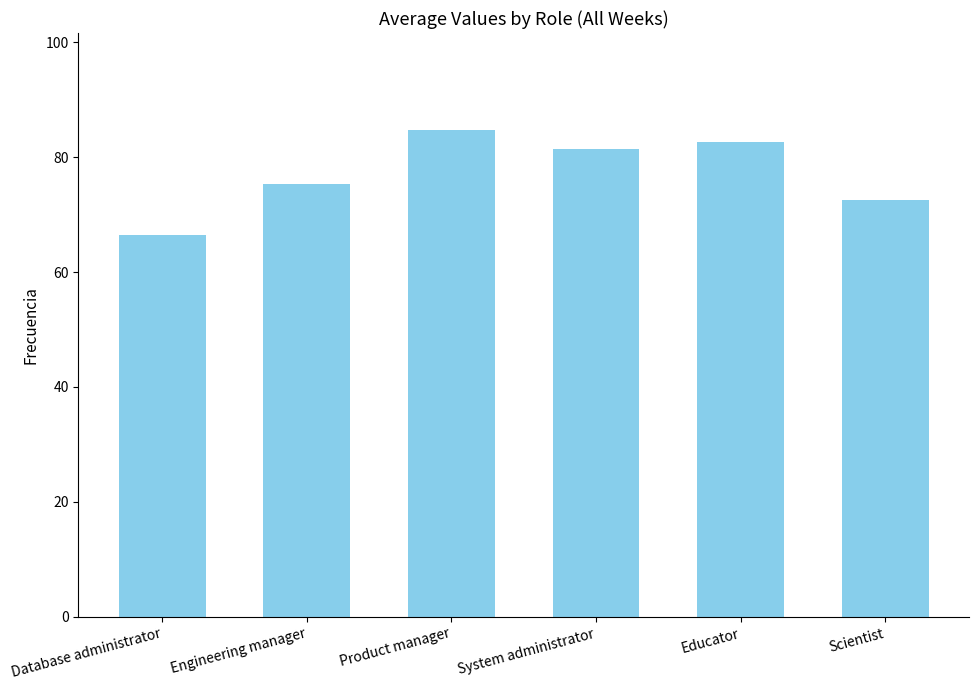

What position from the right is Educator?

2